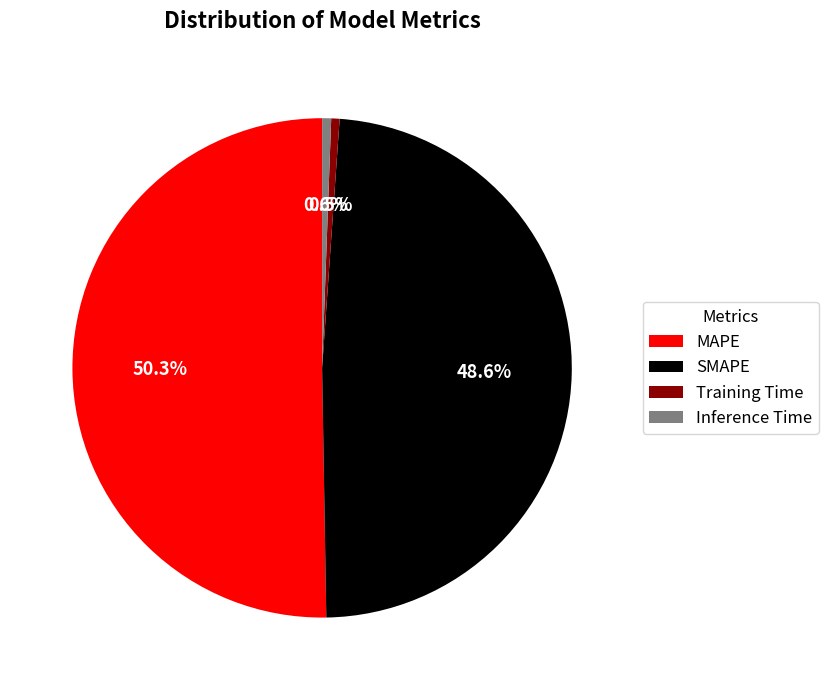

Do SMAPE and Inference Time together represent more than half of the pie?

No